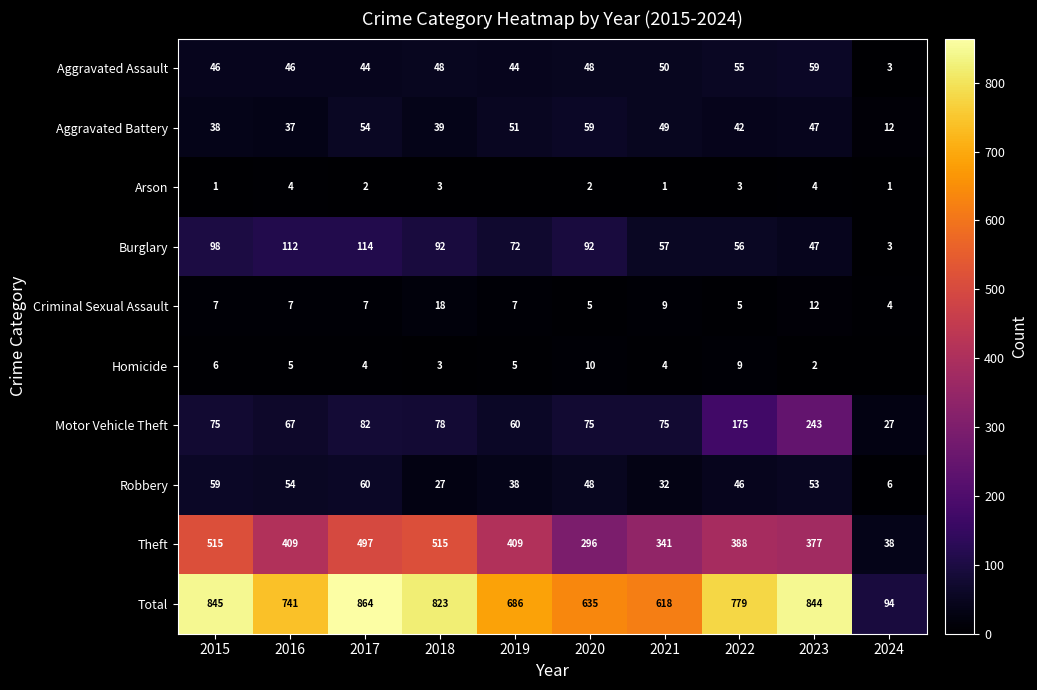

Count the number of data series in this chart.

10